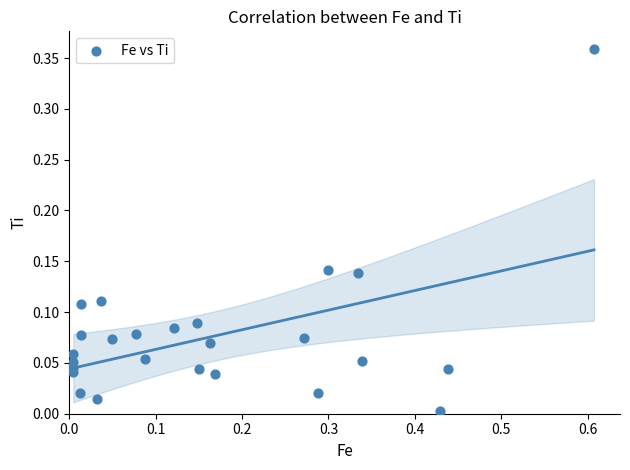

What is the range of X values (max minus min)?

0.6